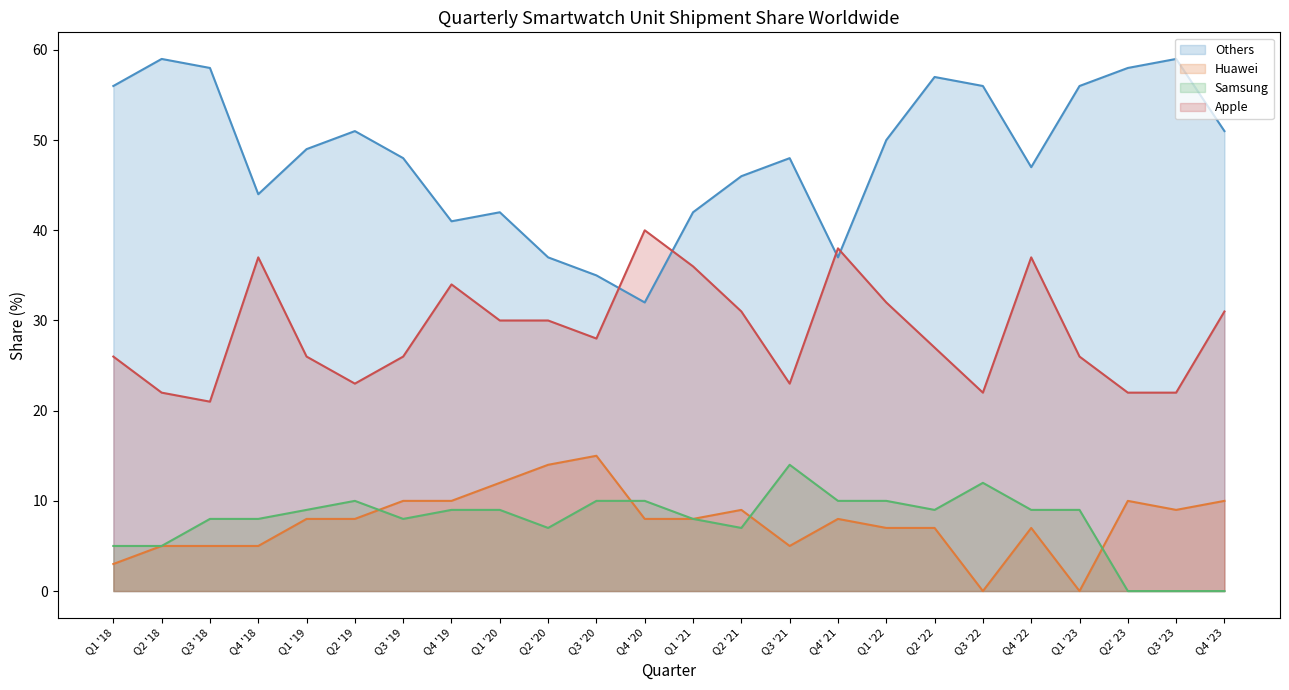

How many data points in Huawei are above 8?

9